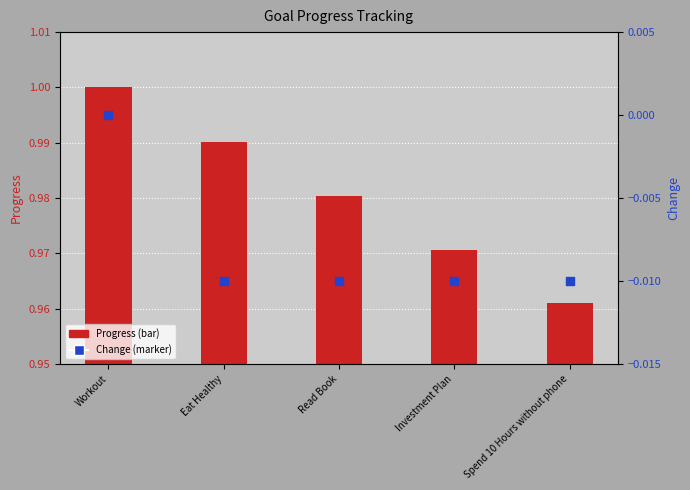

Which series reaches the maximum Y coordinate?

Progress